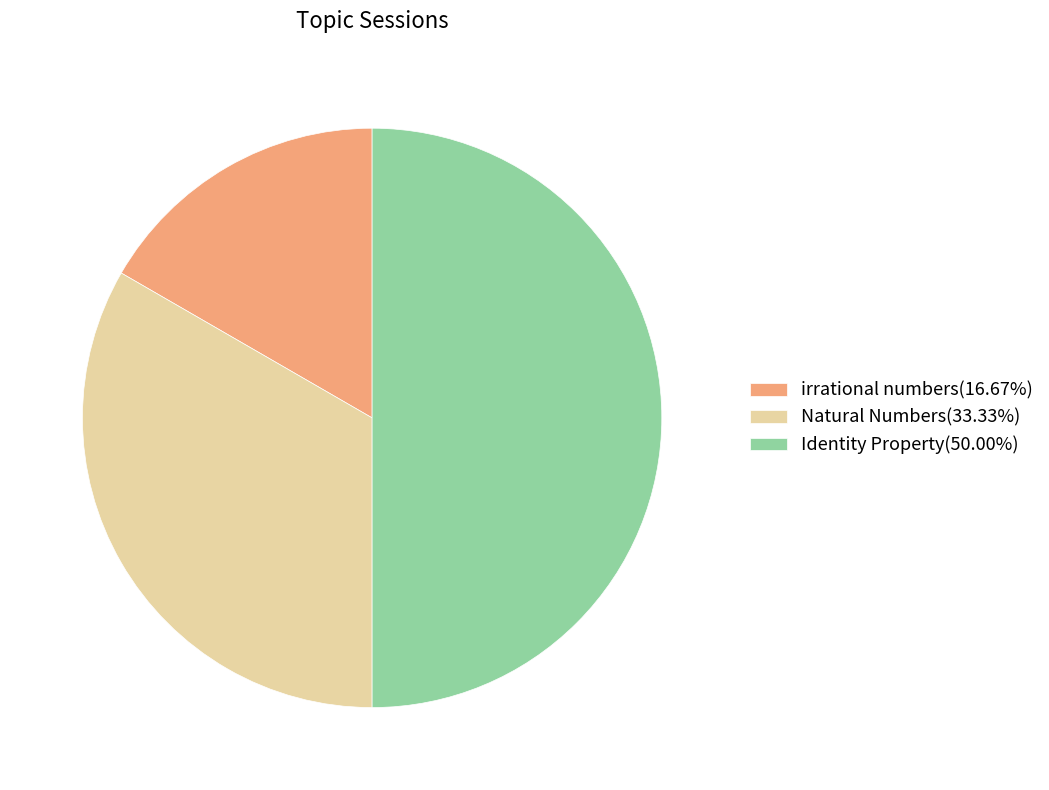

How many segments does this pie chart have?

3